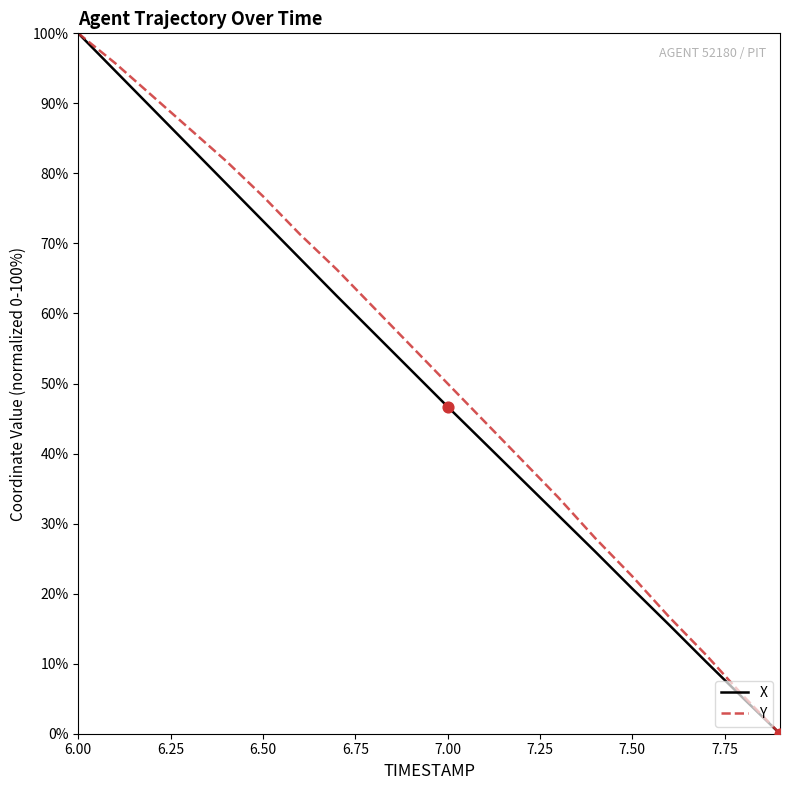

What is the maximum value shown in the chart?

100.0